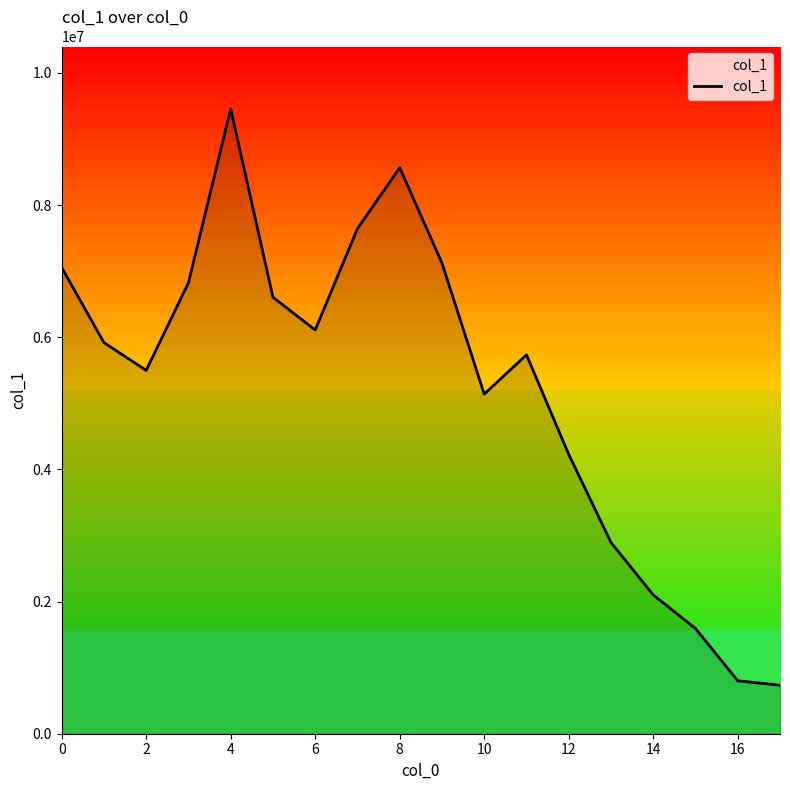

What is the difference between the maximum and minimum values?

8720285